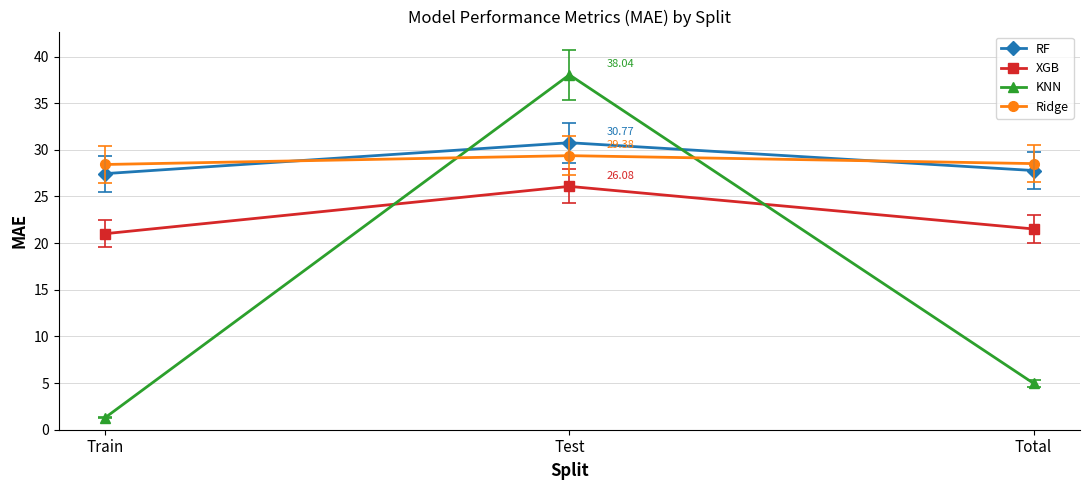

Between Train and Test, which series saw the biggest shift?

KNN